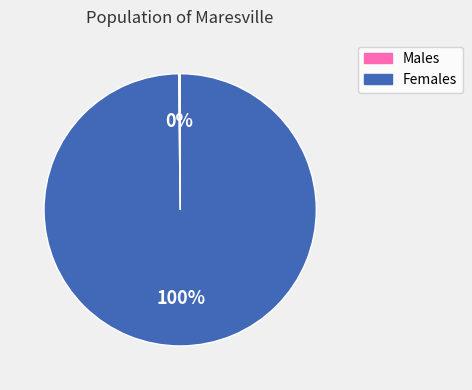

To the nearest percent, what is the average slice percentage?

50%